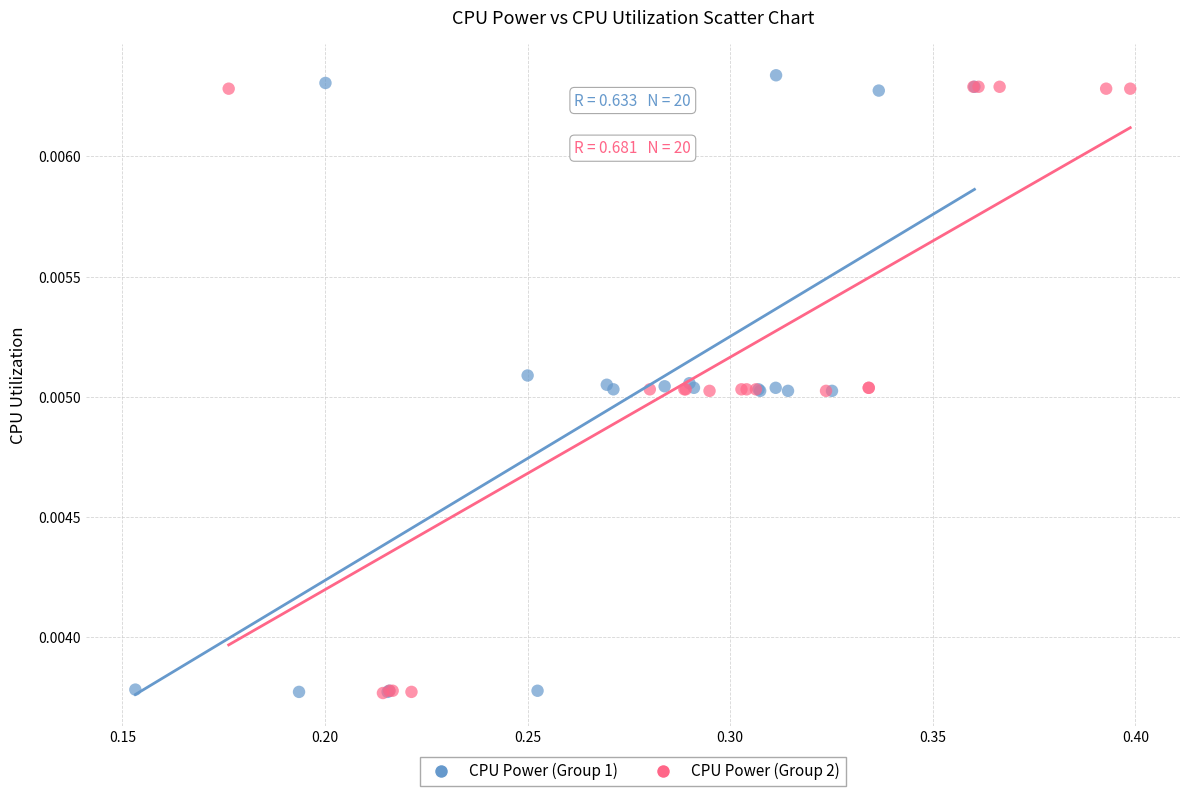

What are all the series names shown in the legend?

CPU Power (Group 1), CPU Power (Group 2)